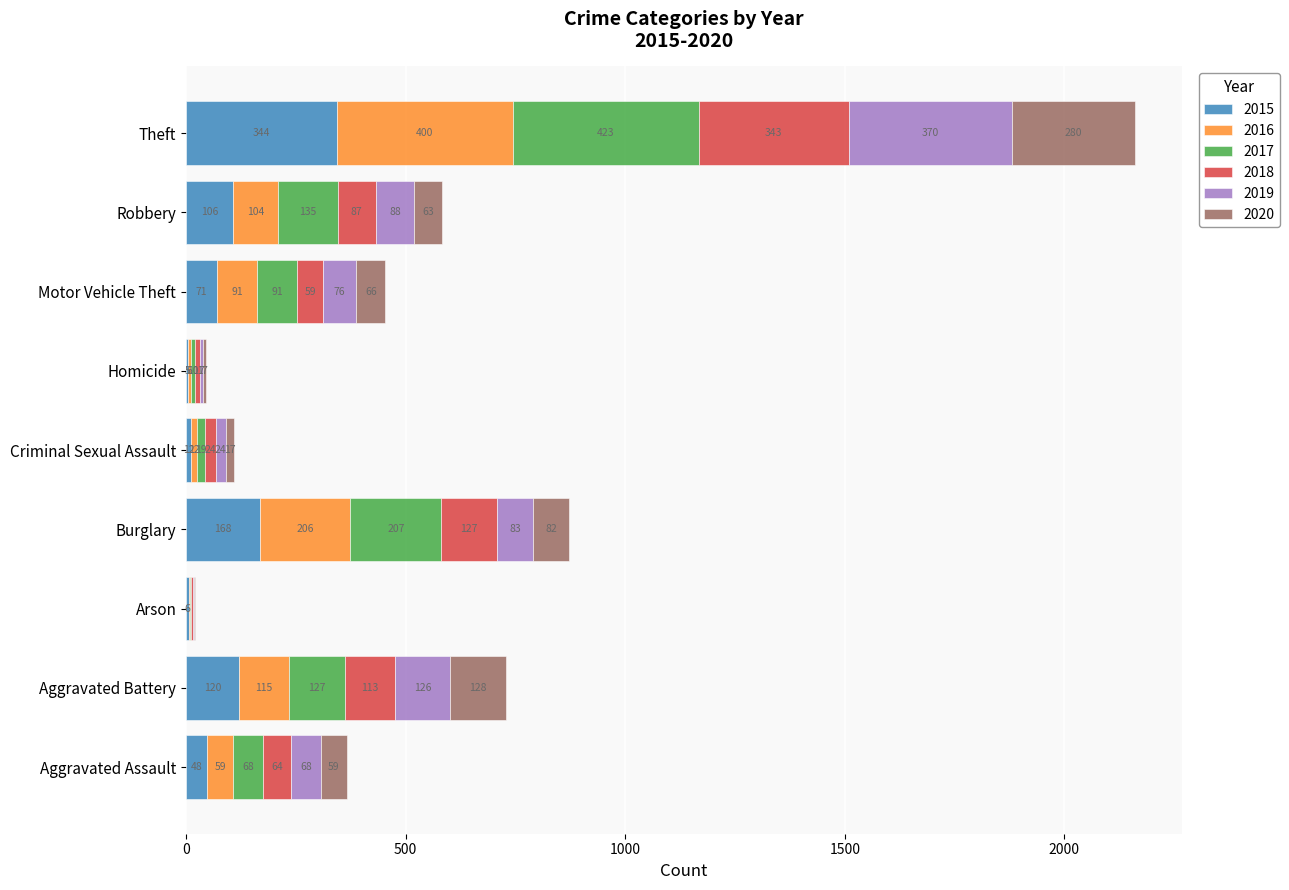

True or false: 2015 has a value of 5 at Homicide.

True